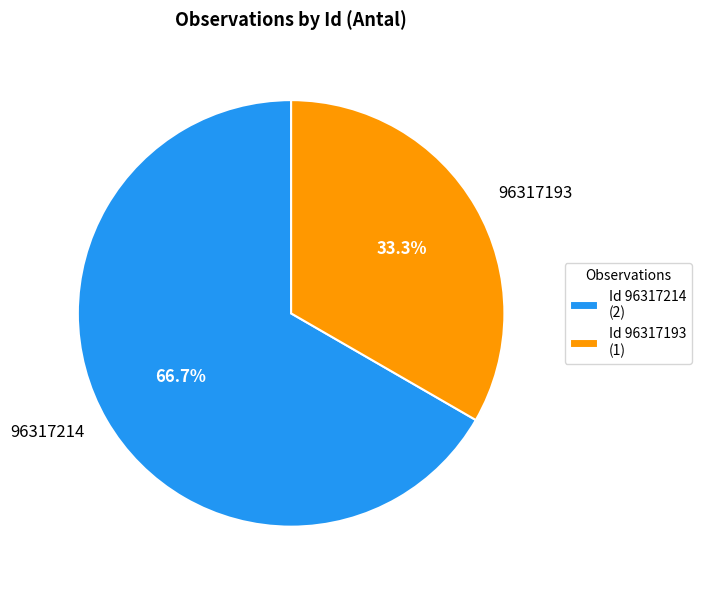

To the nearest percent, what is the difference between the 96317193 and 96317214 slice percentages?

33%